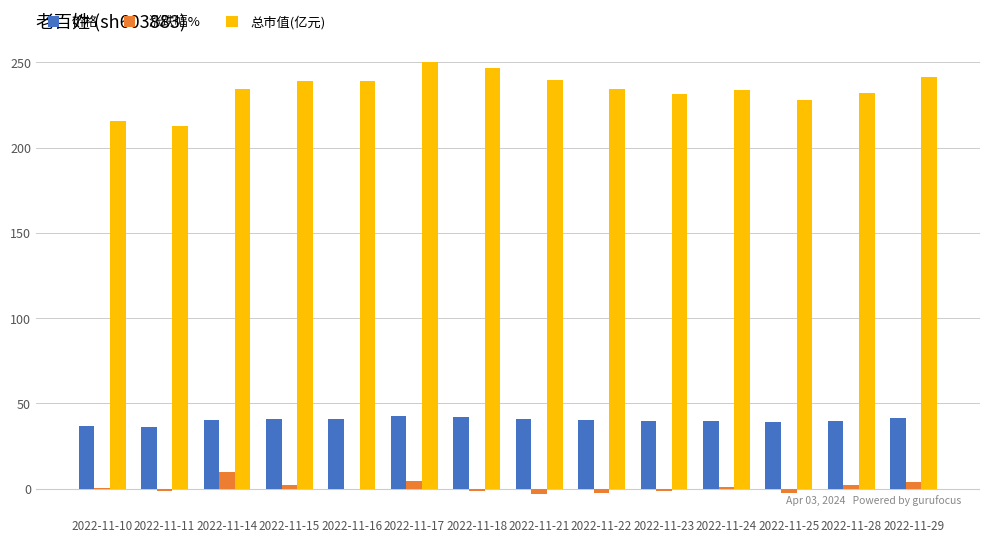

What is the sum of all 总市值(亿元) values?

3278.0